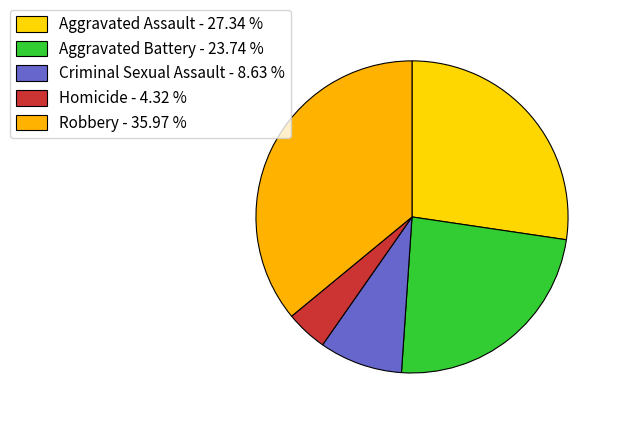

What is the smallest slice in the pie chart?

Homicide